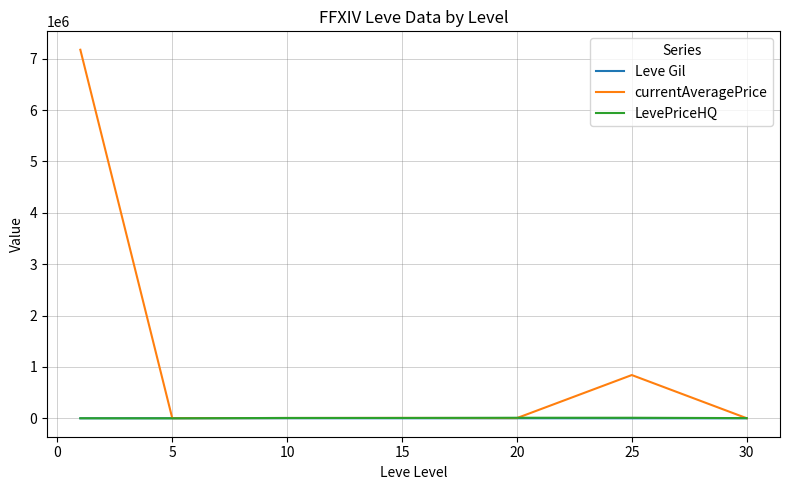

What is the minimum value shown in the chart?

166.7